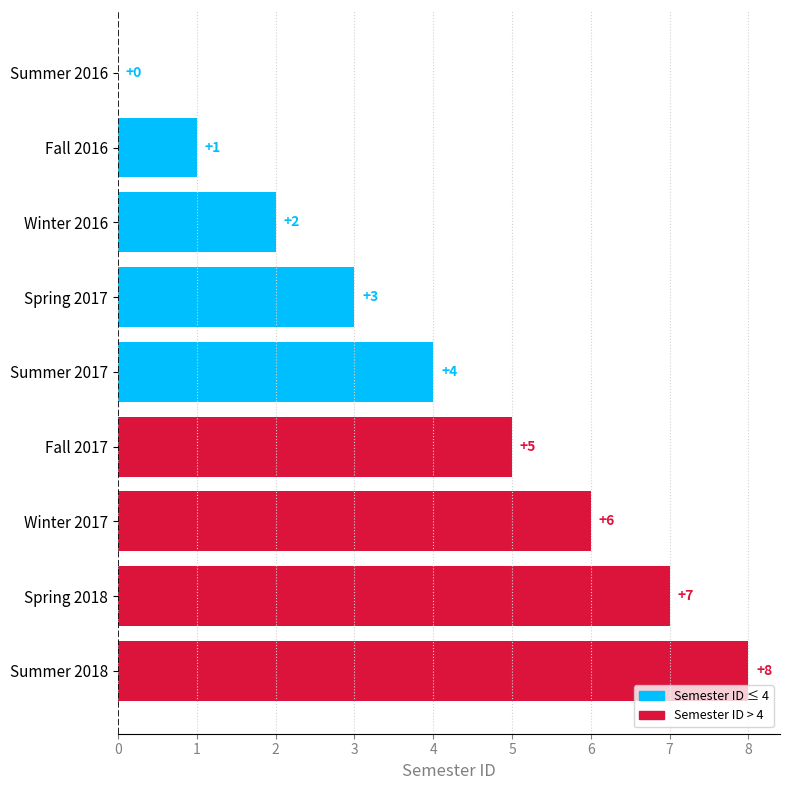

What is the approximate value at Summer 2017?

4